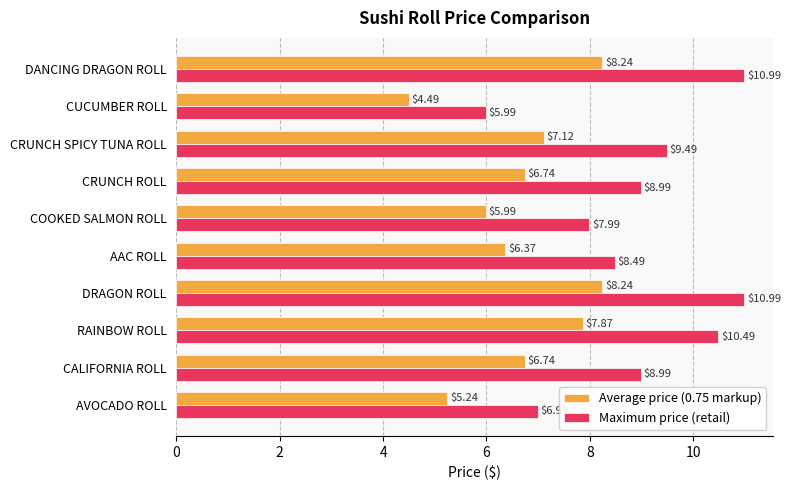

Which series has the largest total across all categories?

Maximum price (retail)